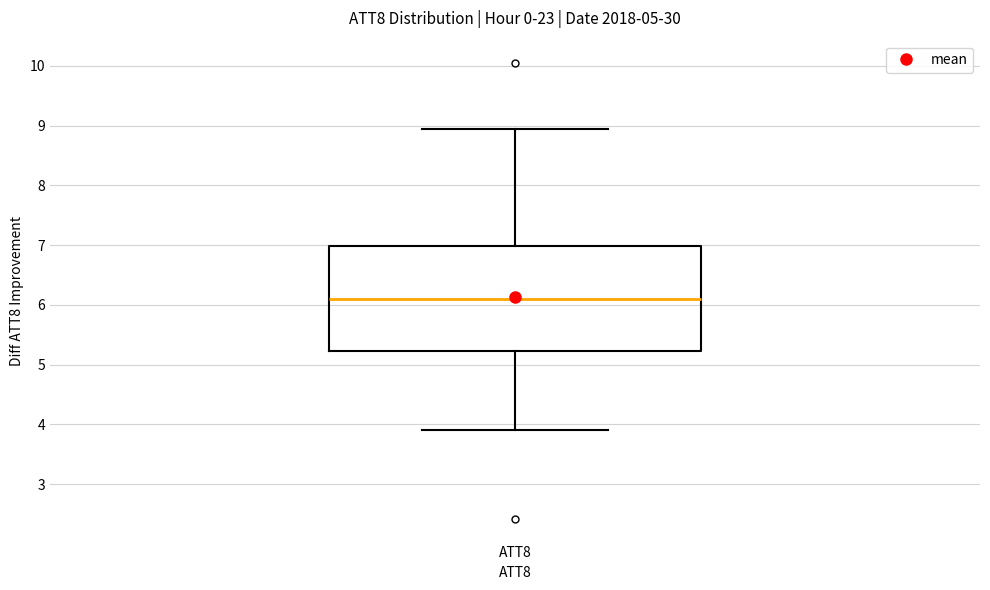

Transcribe this box plot: give where the median line is, the range the box spans, and where the two whiskers end, as read against the y-axis. The values are not printed on the chart, so give them approximately, as read against the axis.

median 6.1, box 5.2 to 7.0, whiskers 3.9 to 8.9